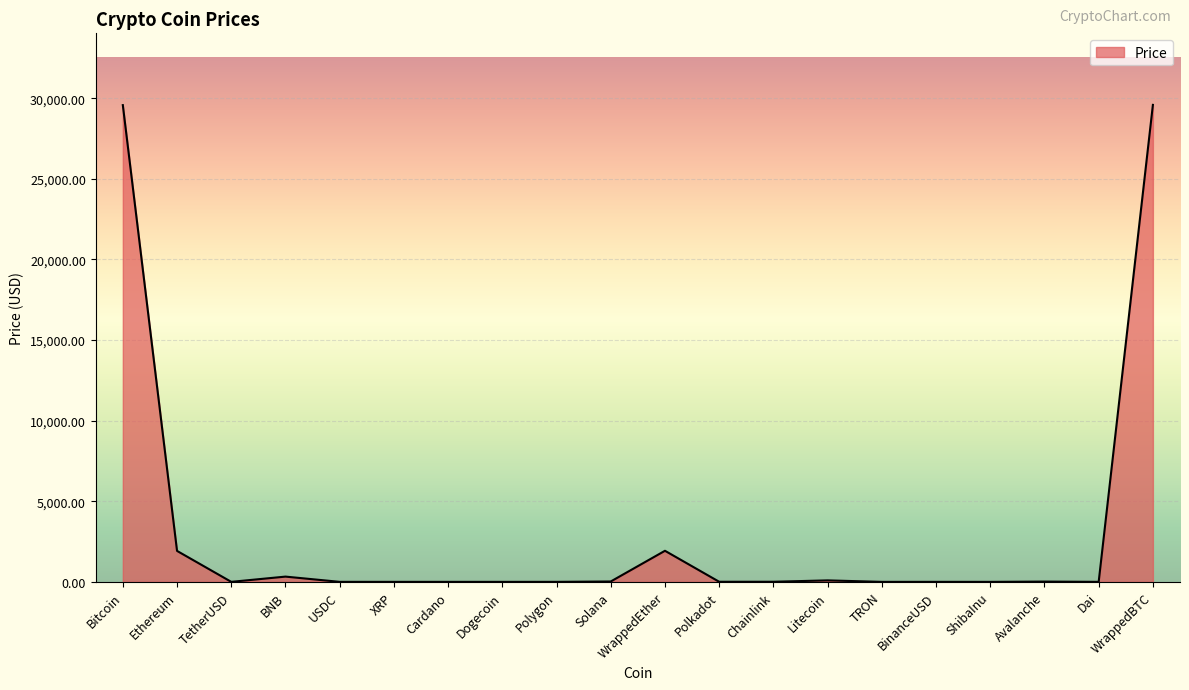

How many lines are shown in the chart?

1